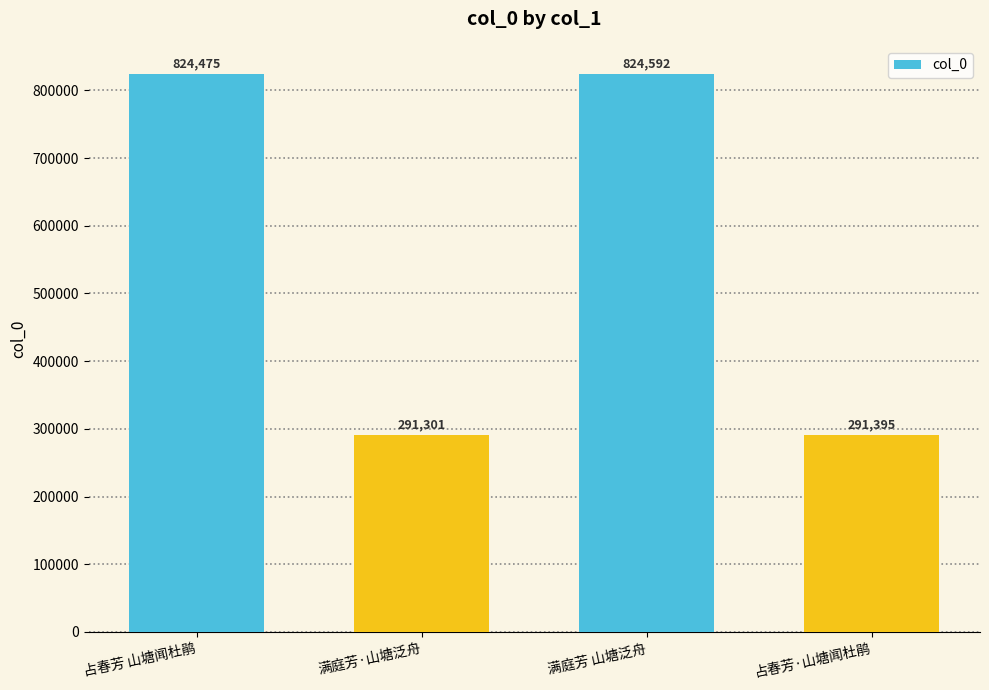

The value at 占春芳·山塘闻杜鹃 is 153286. True or false?

False